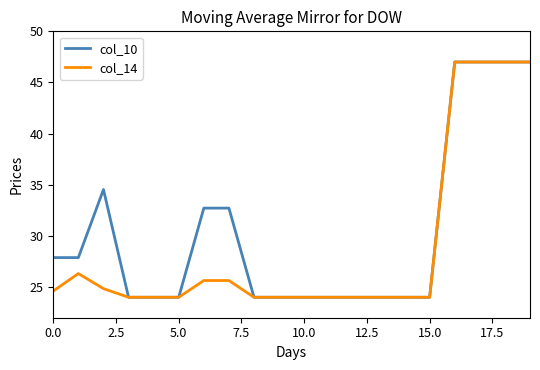

How many series are shown in this chart?

2